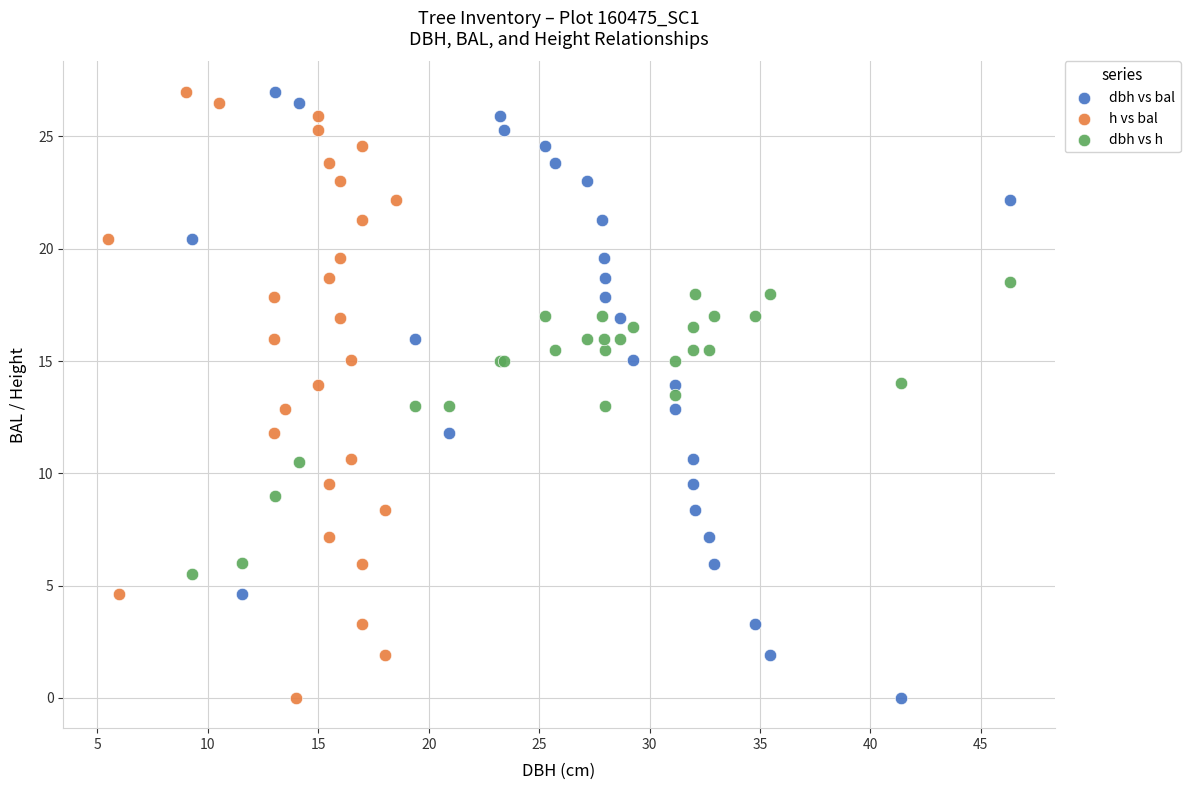

What are all the series names shown in the legend?

dbh vs bal, h vs bal, dbh vs h